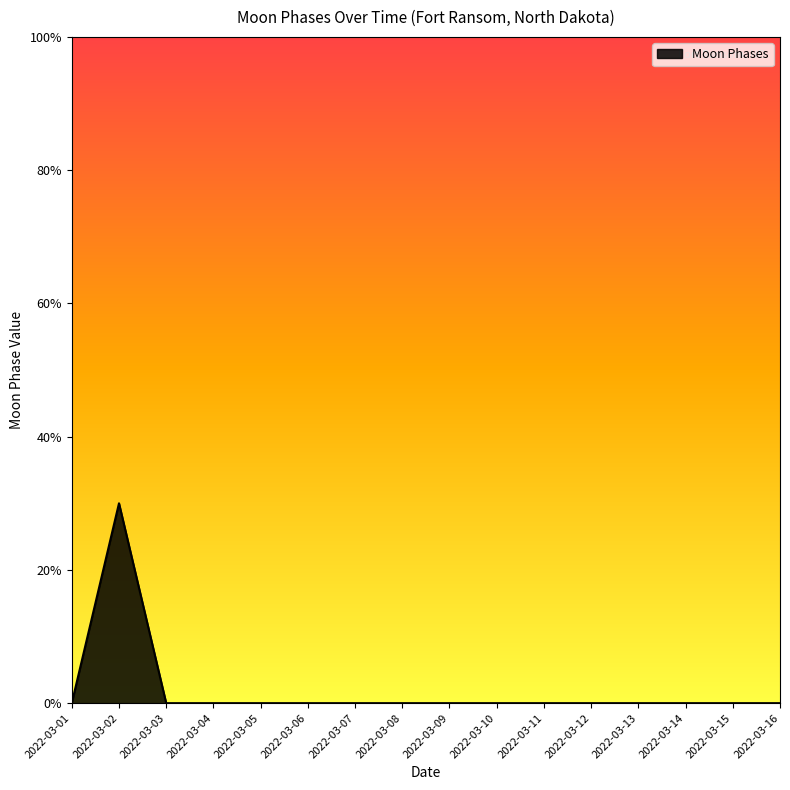

Which has a higher value, 2022-03-10 or 2022-03-13?

2022-03-10